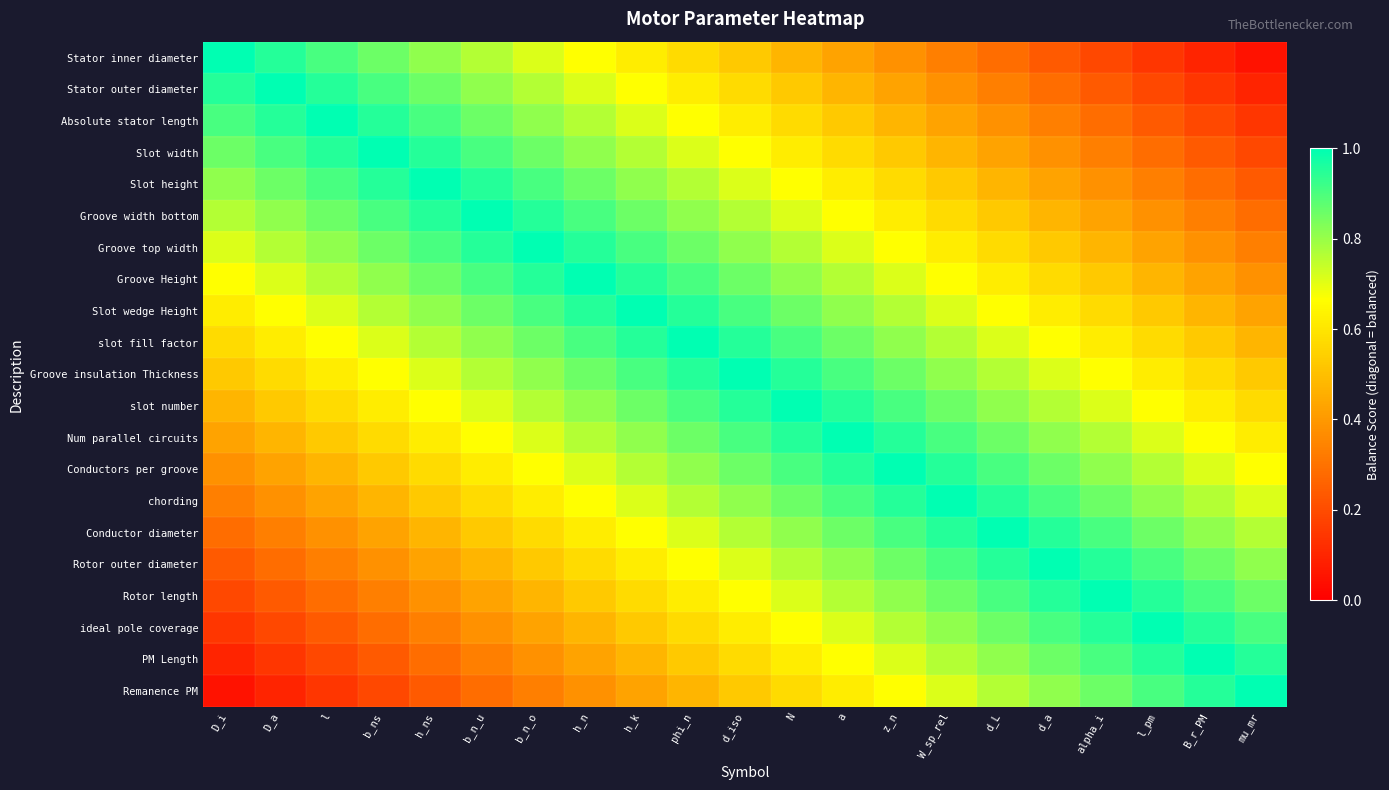

Reading left to right, transcribe all the data shown in this chart.

Stator inner diameter: D_i=1.0	D_a=1.0	l=0.9	b_ns=0.9	h_ns=0.8	b_n_u=0.8	b_n_o=0.7	h_n=0.7	h_k=0.6	phi_n=0.6	d_iso=0.5	N=0.5	a=0.4	z_n=0.4	W_sp_rel=0.3	d_L=0.3	d_a=0.2	alpha_i=0.2	l_pm=0.1	B_r_PM=0.1	mu_mr=0.0
Stator outer diameter: D_i=1.0	D_a=1.0	l=1.0	b_ns=0.9	h_ns=0.9	b_n_u=0.8	b_n_o=0.8	h_n=0.7	h_k=0.7	phi_n=0.6	d_iso=0.6	N=0.5	a=0.5	z_n=0.4	W_sp_rel=0.4	d_L=0.3	d_a=0.3	alpha_i=0.2	l_pm=0.2	B_r_PM=0.1	mu_mr=0.1
Absolute stator length: D_i=0.9	D_a=1.0	l=1.0	b_ns=1.0	h_ns=0.9	b_n_u=0.9	b_n_o=0.8	h_n=0.8	h_k=0.7	phi_n=0.7	d_iso=0.6	N=0.6	a=0.5	z_n=0.5	W_sp_rel=0.4	d_L=0.4	d_a=0.3	alpha_i=0.3	l_pm=0.2	B_r_PM=0.2	mu_mr=0.1
Slot width: D_i=0.9	D_a=0.9	l=1.0	b_ns=1.0	h_ns=1.0	b_n_u=0.9	b_n_o=0.9	h_n=0.8	h_k=0.8	phi_n=0.7	d_iso=0.7	N=0.6	a=0.6	z_n=0.5	W_sp_rel=0.5	d_L=0.4	d_a=0.4	alpha_i=0.3	l_pm=0.3	B_r_PM=0.2	mu_mr=0.2
Slot height: D_i=0.8	D_a=0.9	l=0.9	b_ns=1.0	h_ns=1.0	b_n_u=1.0	b_n_o=0.9	h_n=0.9	h_k=0.8	phi_n=0.8	d_iso=0.7	N=0.7	a=0.6	z_n=0.6	W_sp_rel=0.5	d_L=0.5	d_a=0.4	alpha_i=0.4	l_pm=0.3	B_r_PM=0.3	mu_mr=0.2
Groove width bottom: D_i=0.8	D_a=0.8	l=0.9	b_ns=0.9	h_ns=1.0	b_n_u=1.0	b_n_o=1.0	h_n=0.9	h_k=0.9	phi_n=0.8	d_iso=0.8	N=0.7	a=0.7	z_n=0.6	W_sp_rel=0.6	d_L=0.5	d_a=0.5	alpha_i=0.4	l_pm=0.4	B_r_PM=0.3	mu_mr=0.3
Groove top width: D_i=0.7	D_a=0.8	l=0.8	b_ns=0.9	h_ns=0.9	b_n_u=1.0	b_n_o=1.0	h_n=1.0	h_k=0.9	phi_n=0.9	d_iso=0.8	N=0.8	a=0.7	z_n=0.7	W_sp_rel=0.6	d_L=0.6	d_a=0.5	alpha_i=0.5	l_pm=0.4	B_r_PM=0.4	mu_mr=0.3
Groove Height: D_i=0.7	D_a=0.7	l=0.8	b_ns=0.8	h_ns=0.9	b_n_u=0.9	b_n_o=1.0	h_n=1.0	h_k=1.0	phi_n=0.9	d_iso=0.9	N=0.8	a=0.8	z_n=0.7	W_sp_rel=0.7	d_L=0.6	d_a=0.6	alpha_i=0.5	l_pm=0.5	B_r_PM=0.4	mu_mr=0.4
Slot wedge Height: D_i=0.6	D_a=0.7	l=0.7	b_ns=0.8	h_ns=0.8	b_n_u=0.9	b_n_o=0.9	h_n=1.0	h_k=1.0	phi_n=1.0	d_iso=0.9	N=0.9	a=0.8	z_n=0.8	W_sp_rel=0.7	d_L=0.7	d_a=0.6	alpha_i=0.6	l_pm=0.5	B_r_PM=0.5	mu_mr=0.4
slot fill factor: D_i=0.6	D_a=0.6	l=0.7	b_ns=0.7	h_ns=0.8	b_n_u=0.8	b_n_o=0.9	h_n=0.9	h_k=1.0	phi_n=1.0	d_iso=1.0	N=0.9	a=0.9	z_n=0.8	W_sp_rel=0.8	d_L=0.7	d_a=0.7	alpha_i=0.6	l_pm=0.6	B_r_PM=0.5	mu_mr=0.5
Groove insulation Thickness: D_i=0.5	D_a=0.6	l=0.6	b_ns=0.7	h_ns=0.7	b_n_u=0.8	b_n_o=0.8	h_n=0.9	h_k=0.9	phi_n=1.0	d_iso=1.0	N=1.0	a=0.9	z_n=0.9	W_sp_rel=0.8	d_L=0.8	d_a=0.7	alpha_i=0.7	l_pm=0.6	B_r_PM=0.6	mu_mr=0.5
slot number: D_i=0.5	D_a=0.5	l=0.6	b_ns=0.6	h_ns=0.7	b_n_u=0.7	b_n_o=0.8	h_n=0.8	h_k=0.9	phi_n=0.9	d_iso=1.0	N=1.0	a=1.0	z_n=0.9	W_sp_rel=0.9	d_L=0.8	d_a=0.8	alpha_i=0.7	l_pm=0.7	B_r_PM=0.6	mu_mr=0.6
Num parallel circuits: D_i=0.4	D_a=0.5	l=0.5	b_ns=0.6	h_ns=0.6	b_n_u=0.7	b_n_o=0.7	h_n=0.8	h_k=0.8	phi_n=0.9	d_iso=0.9	N=1.0	a=1.0	z_n=1.0	W_sp_rel=0.9	d_L=0.9	d_a=0.8	alpha_i=0.8	l_pm=0.7	B_r_PM=0.7	mu_mr=0.6
Conductors per groove: D_i=0.4	D_a=0.4	l=0.5	b_ns=0.5	h_ns=0.6	b_n_u=0.6	b_n_o=0.7	h_n=0.7	h_k=0.8	phi_n=0.8	d_iso=0.9	N=0.9	a=1.0	z_n=1.0	W_sp_rel=1.0	d_L=0.9	d_a=0.9	alpha_i=0.8	l_pm=0.8	B_r_PM=0.7	mu_mr=0.7
chording: D_i=0.3	D_a=0.4	l=0.4	b_ns=0.5	h_ns=0.5	b_n_u=0.6	b_n_o=0.6	h_n=0.7	h_k=0.7	phi_n=0.8	d_iso=0.8	N=0.9	a=0.9	z_n=1.0	W_sp_rel=1.0	d_L=1.0	d_a=0.9	alpha_i=0.9	l_pm=0.8	B_r_PM=0.8	mu_mr=0.7
Conductor diameter: D_i=0.3	D_a=0.3	l=0.4	b_ns=0.4	h_ns=0.5	b_n_u=0.5	b_n_o=0.6	h_n=0.6	h_k=0.7	phi_n=0.7	d_iso=0.8	N=0.8	a=0.9	z_n=0.9	W_sp_rel=1.0	d_L=1.0	d_a=1.0	alpha_i=0.9	l_pm=0.9	B_r_PM=0.8	mu_mr=0.8
Rotor outer diameter: D_i=0.2	D_a=0.3	l=0.3	b_ns=0.4	h_ns=0.4	b_n_u=0.5	b_n_o=0.5	h_n=0.6	h_k=0.6	phi_n=0.7	d_iso=0.7	N=0.8	a=0.8	z_n=0.9	W_sp_rel=0.9	d_L=1.0	d_a=1.0	alpha_i=1.0	l_pm=0.9	B_r_PM=0.9	mu_mr=0.8
Rotor length: D_i=0.2	D_a=0.2	l=0.3	b_ns=0.3	h_ns=0.4	b_n_u=0.4	b_n_o=0.5	h_n=0.5	h_k=0.6	phi_n=0.6	d_iso=0.7	N=0.7	a=0.8	z_n=0.8	W_sp_rel=0.9	d_L=0.9	d_a=1.0	alpha_i=1.0	l_pm=1.0	B_r_PM=0.9	mu_mr=0.9
ideal pole coverage: D_i=0.1	D_a=0.2	l=0.2	b_ns=0.3	h_ns=0.3	b_n_u=0.4	b_n_o=0.4	h_n=0.5	h_k=0.5	phi_n=0.6	d_iso=0.6	N=0.7	a=0.7	z_n=0.8	W_sp_rel=0.8	d_L=0.9	d_a=0.9	alpha_i=1.0	l_pm=1.0	B_r_PM=1.0	mu_mr=0.9
PM Length: D_i=0.1	D_a=0.1	l=0.2	b_ns=0.2	h_ns=0.3	b_n_u=0.3	b_n_o=0.4	h_n=0.4	h_k=0.5	phi_n=0.5	d_iso=0.6	N=0.6	a=0.7	z_n=0.7	W_sp_rel=0.8	d_L=0.8	d_a=0.9	alpha_i=0.9	l_pm=1.0	B_r_PM=1.0	mu_mr=1.0
Remanence PM: D_i=0.0	D_a=0.1	l=0.1	b_ns=0.2	h_ns=0.2	b_n_u=0.3	b_n_o=0.3	h_n=0.4	h_k=0.4	phi_n=0.5	d_iso=0.5	N=0.6	a=0.6	z_n=0.7	W_sp_rel=0.7	d_L=0.8	d_a=0.8	alpha_i=0.9	l_pm=0.9	B_r_PM=1.0	mu_mr=1.0